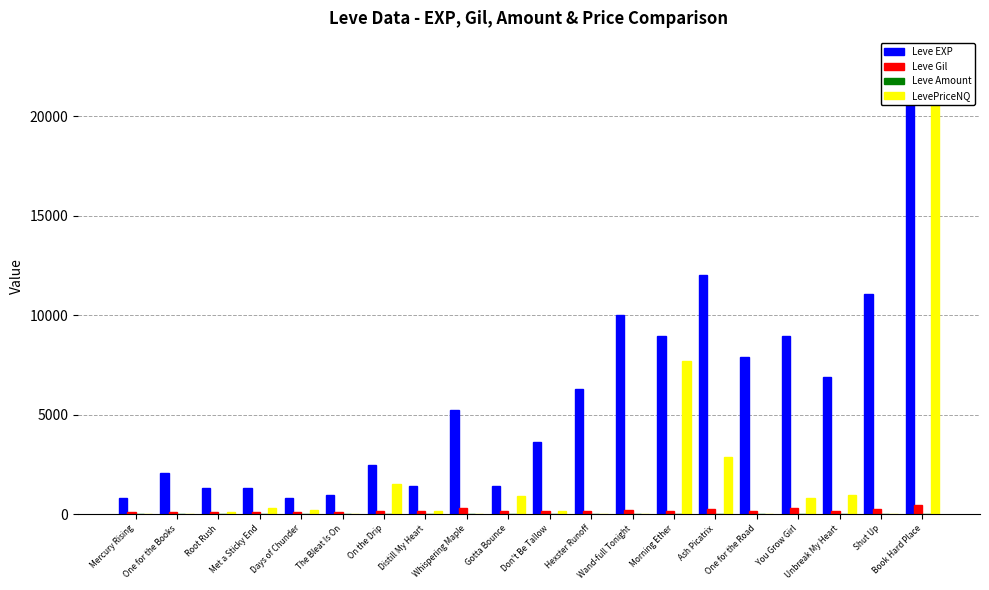

Rank the series at Days of Chunder from lowest to highest value.

Leve Amount, Leve Gil, LevePriceNQ, Leve EXP